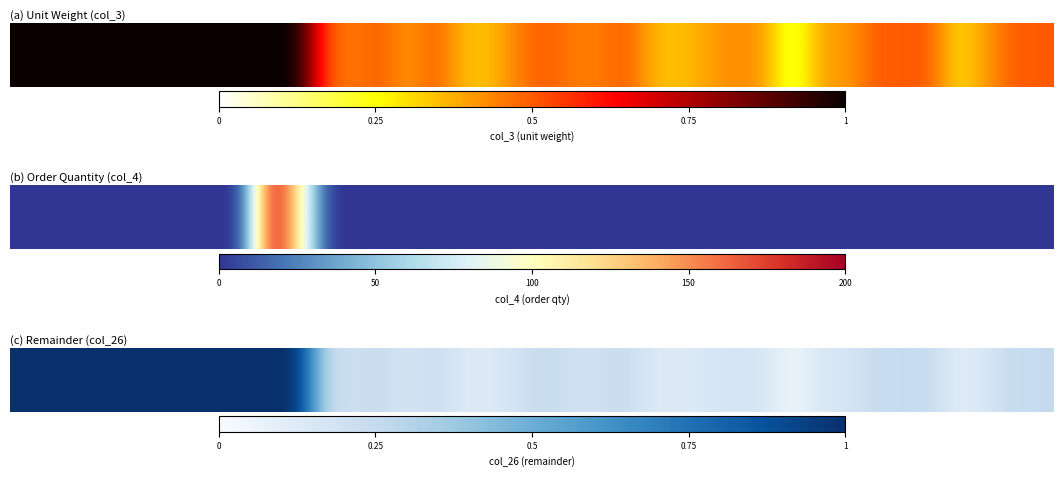

What is the sum of all values?

16.1